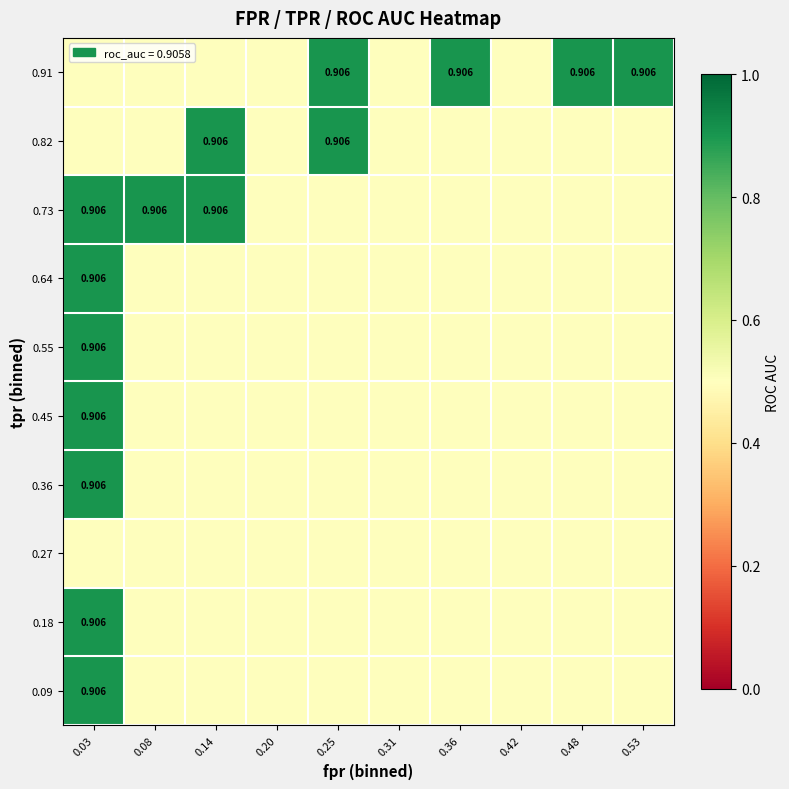

How many series are shown in this chart?

10